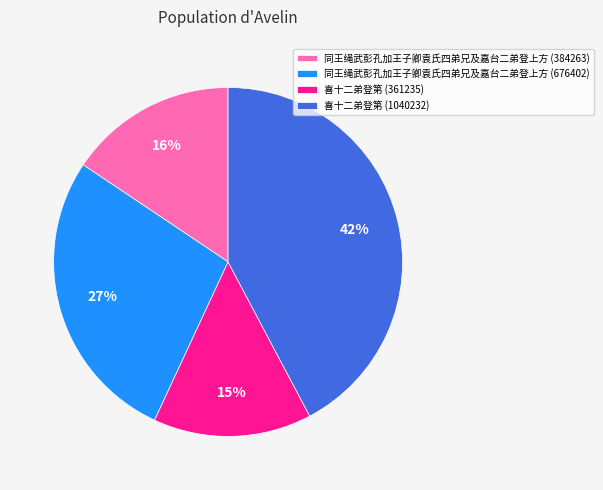

Which has a higher value, 同王绳武彭孔加王子卿袁氏四弟兄及嘉台二弟登上方 (676402) or 喜十二弟登第 (1040232)?

喜十二弟登第 (1040232)